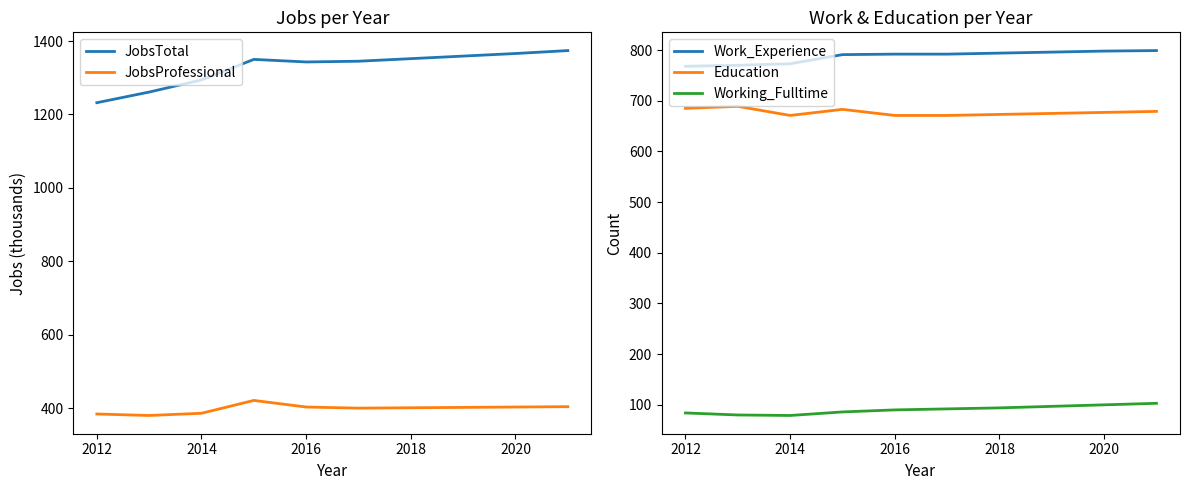

Is it true that Work_Experience equals 261 at 2016?

False